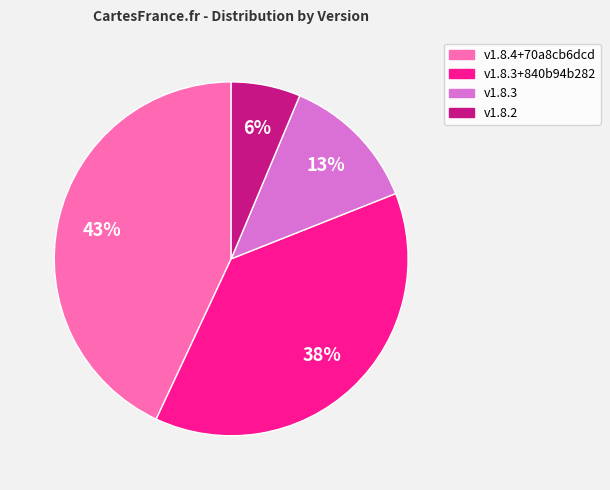

To the nearest percent, what is the combined percentage of v1.8.3 and v1.8.2?

19%